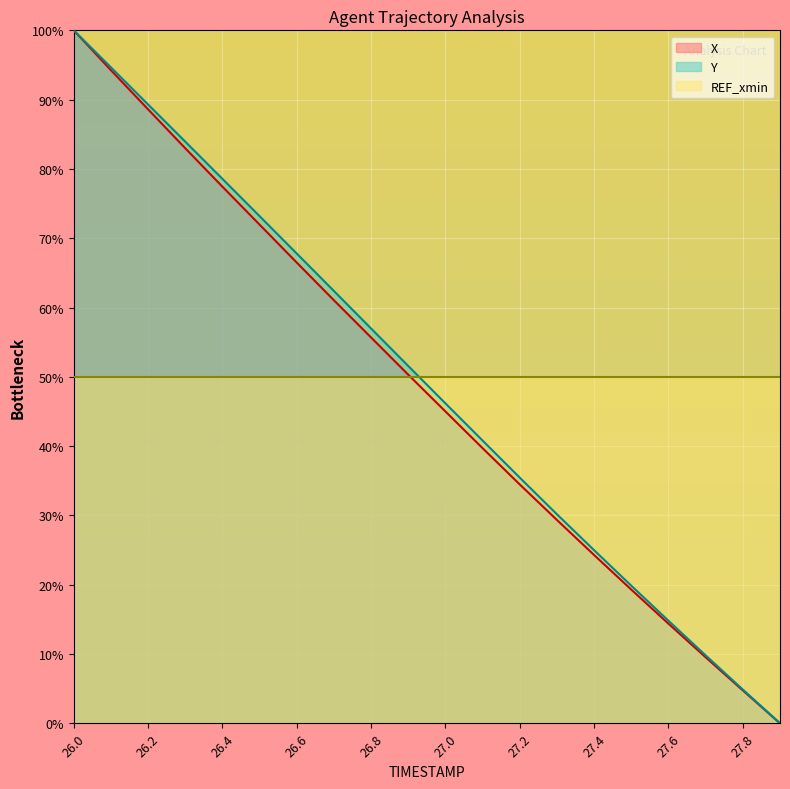

True or false: Y has a value of 57.0 at 26.8.

True